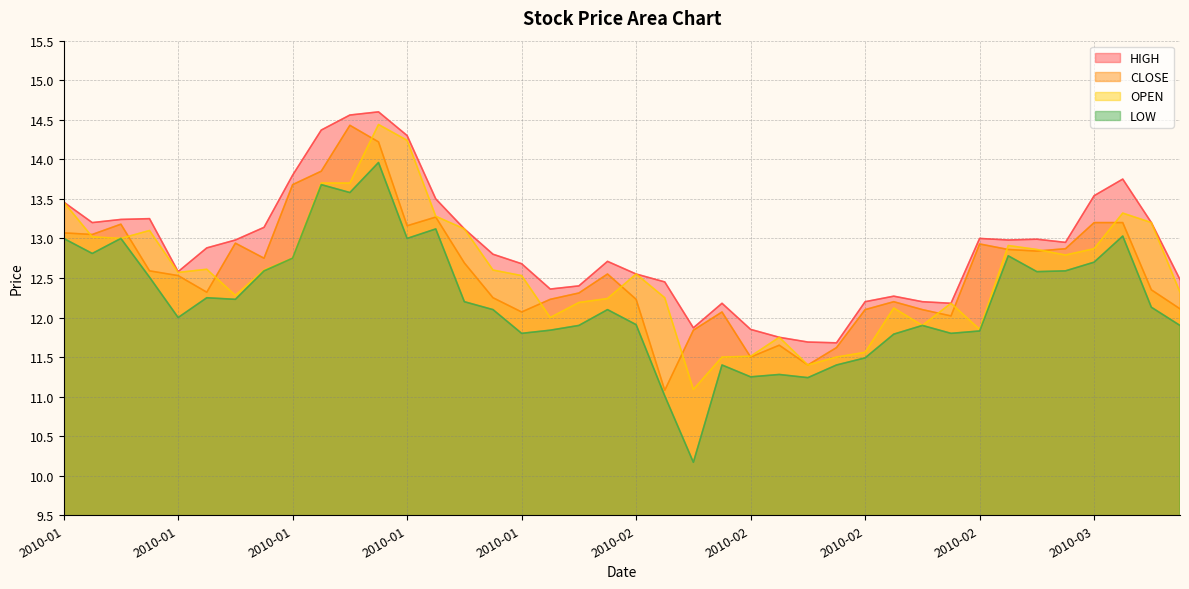

True or false: LOW and HIGH cross at least once.

False